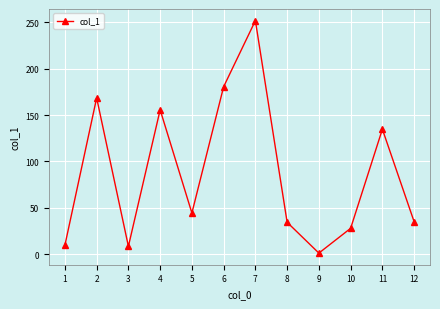

At which category does the chart reach its peak across all series?

7